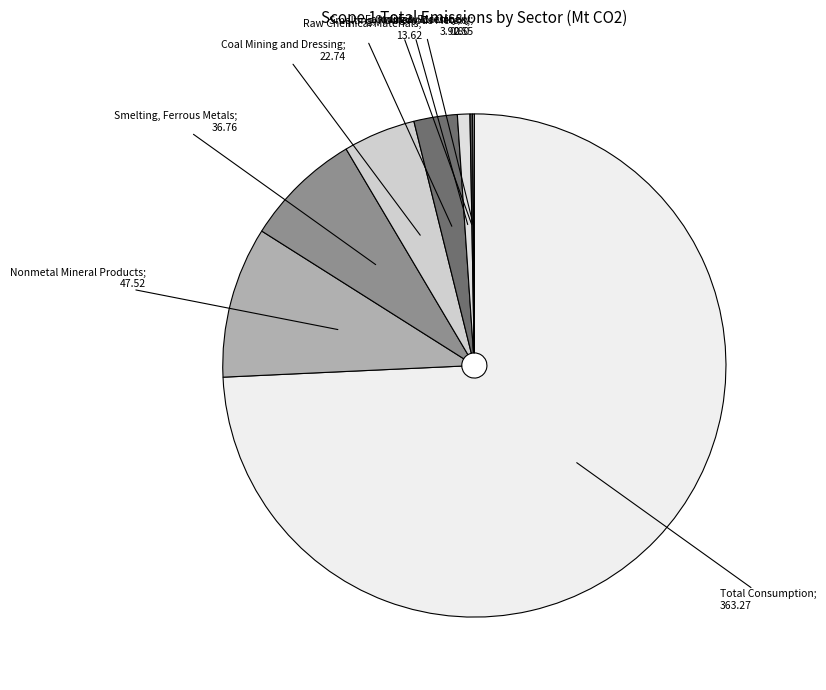

Which slice is the largest?

Total Consumption; 363.27